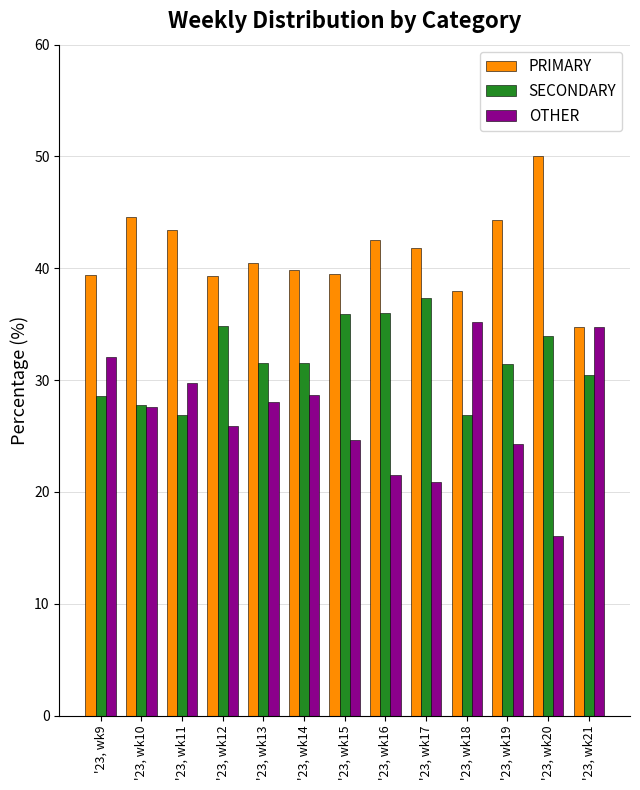

Which series has the widest spread of values?

OTHER